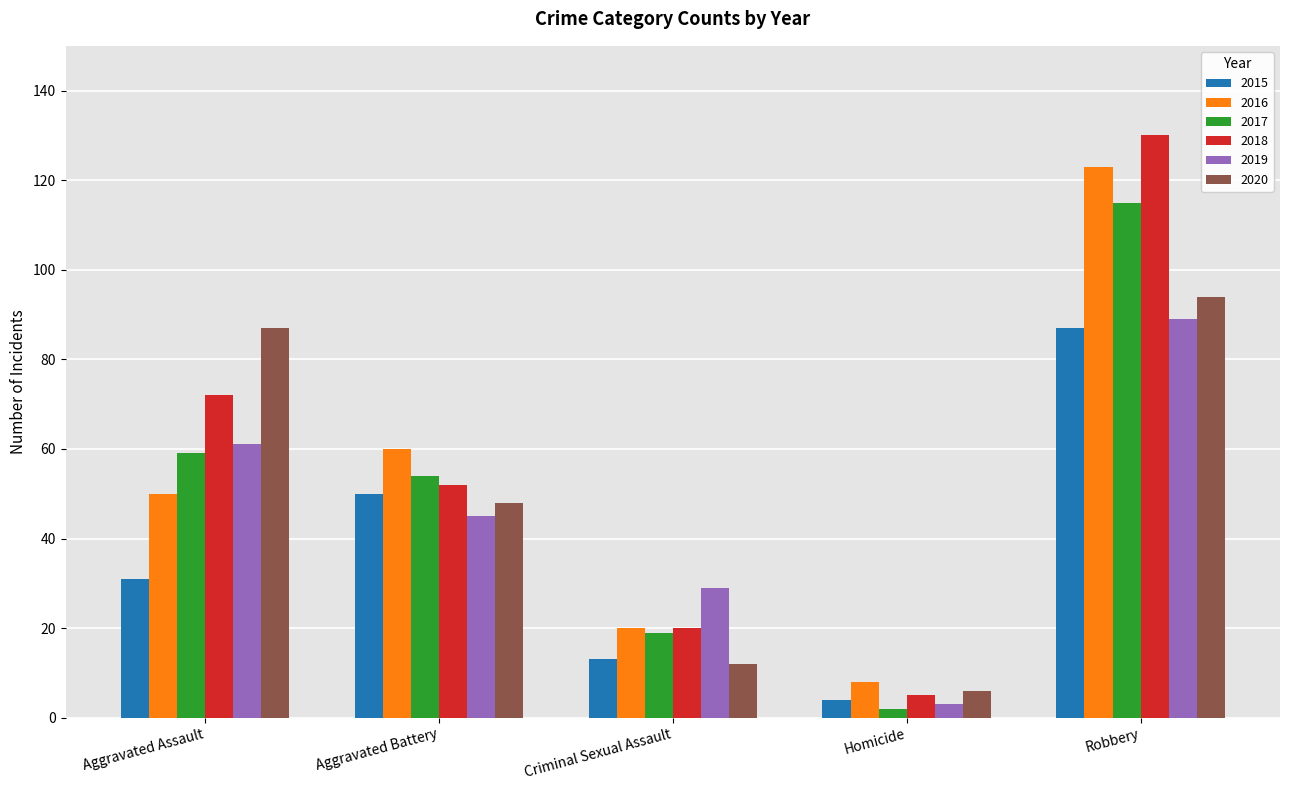

Is it true that 2020 equals 87 at Aggravated Assault?

True